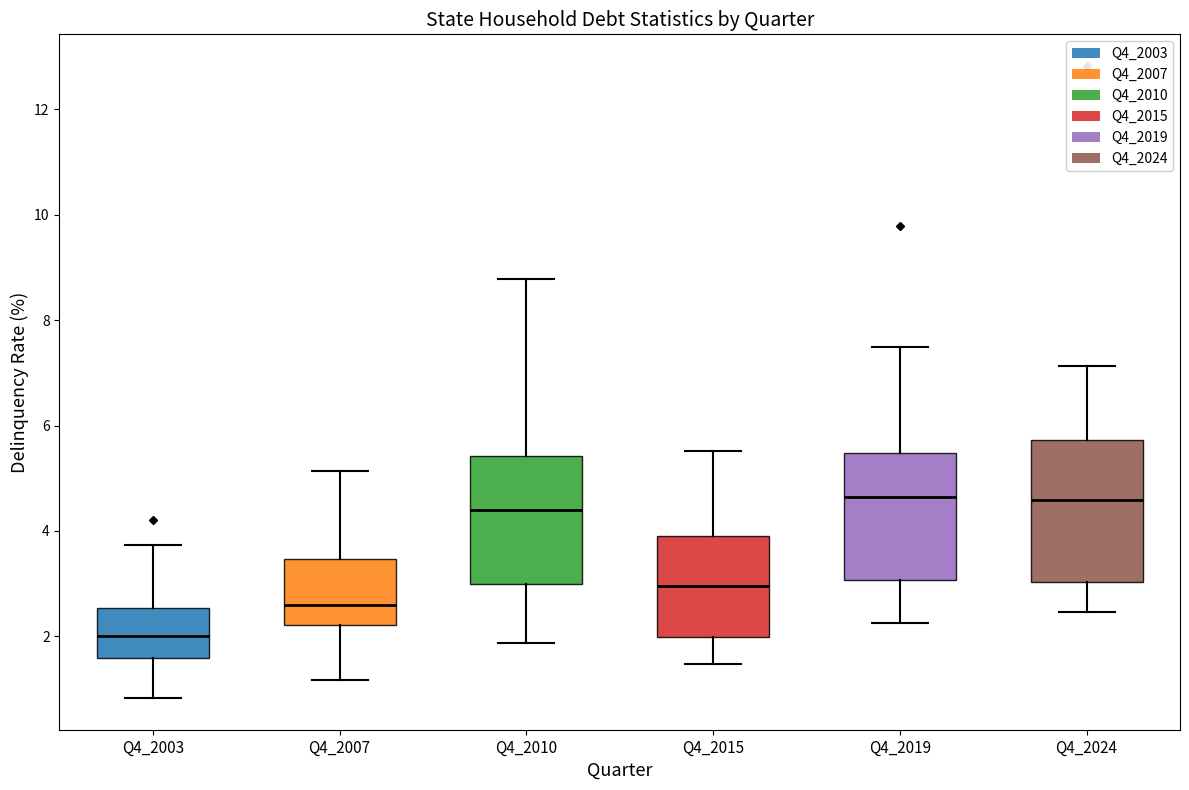

Reading left to right, transcribe this box plot: for each box, give where its median line is, the range the box spans, and where its two whiskers end, as read against the y-axis. The values are not printed on the chart, so give them approximately, as read against the axis.

Q4_2003: median 2.0, box 1.6 to 2.6, whiskers 0.8 to 3.8
Q4_2007: median 2.6, box 2.2 to 3.4, whiskers 1.2 to 5.2
Q4_2010: median 4.4, box 3.0 to 5.4, whiskers 1.8 to 8.8
Q4_2015: median 3.0, box 2.0 to 4.0, whiskers 1.4 to 5.6
Q4_2019: median 4.6, box 3.0 to 5.4, whiskers 2.2 to 7.4
Q4_2024: median 4.6, box 3.0 to 5.8, whiskers 2.4 to 7.2